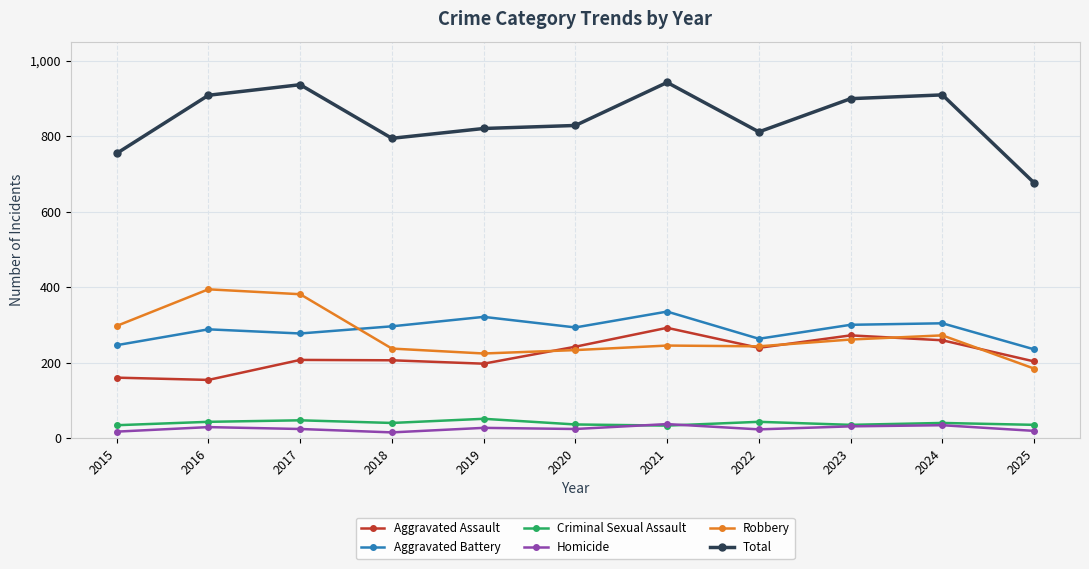

Between which two adjacent categories do Aggravated Assault and Robbery first intersect?

2019 and 2020